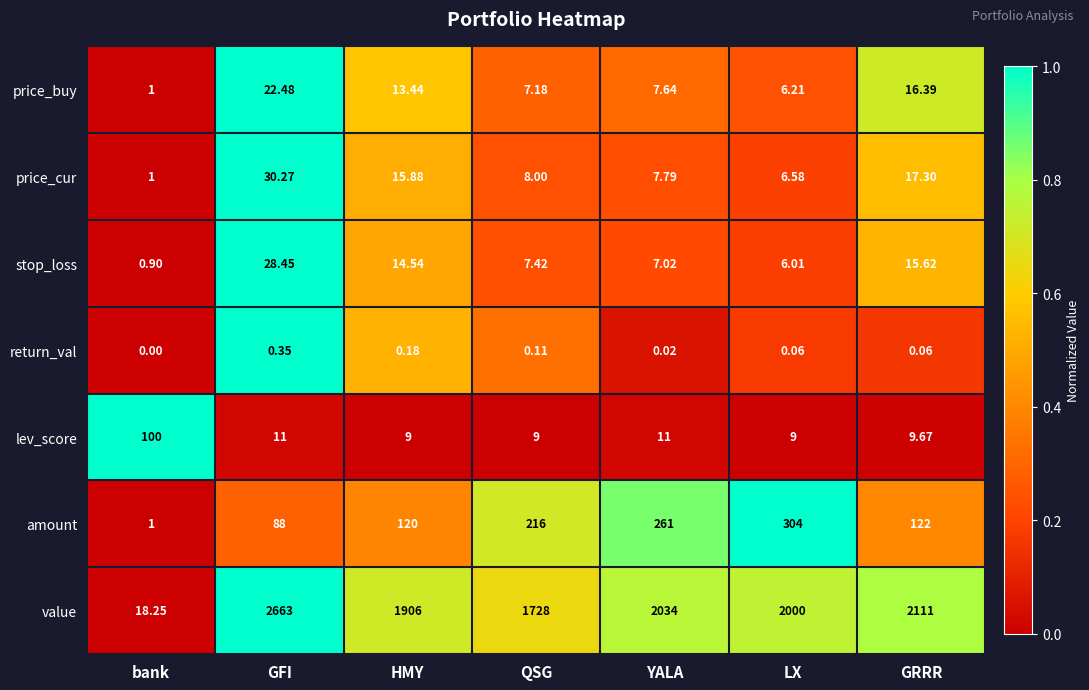

Where does the price_buy series first go above 7?

GFI